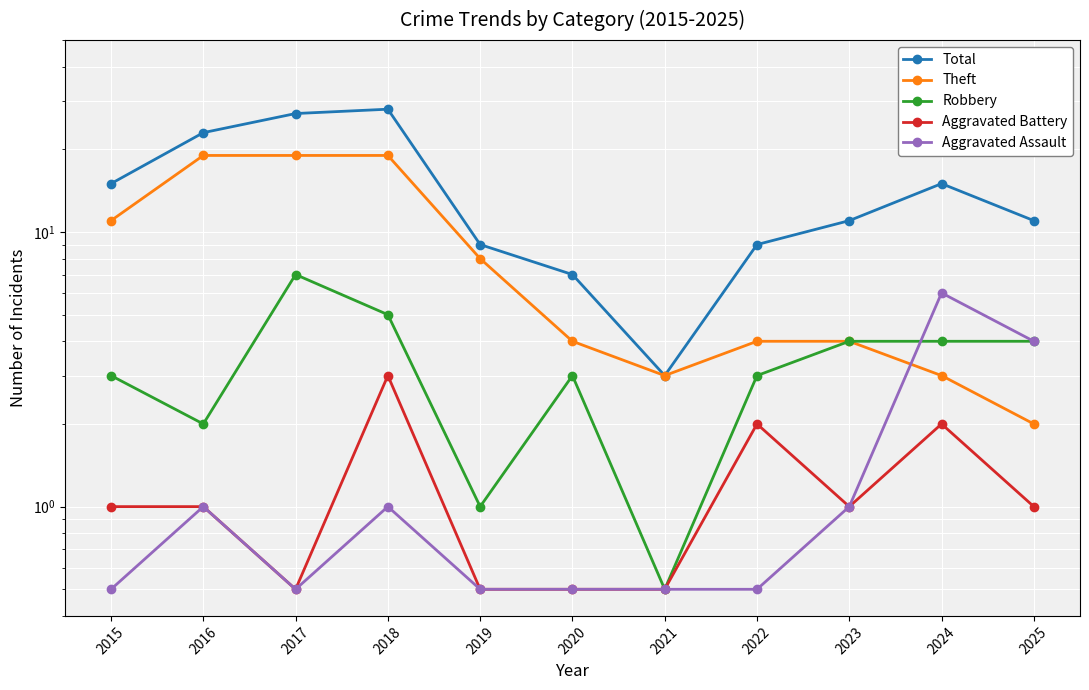

Between which two adjacent categories do Theft and Aggravated Assault first intersect?

2023 and 2024